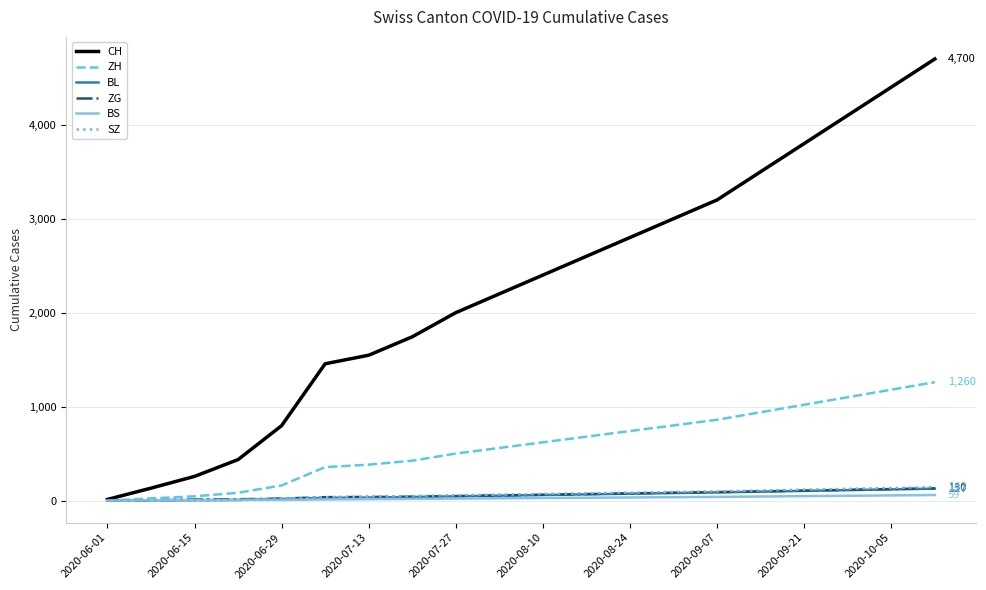

Which series has the largest range (max minus min)?

CH